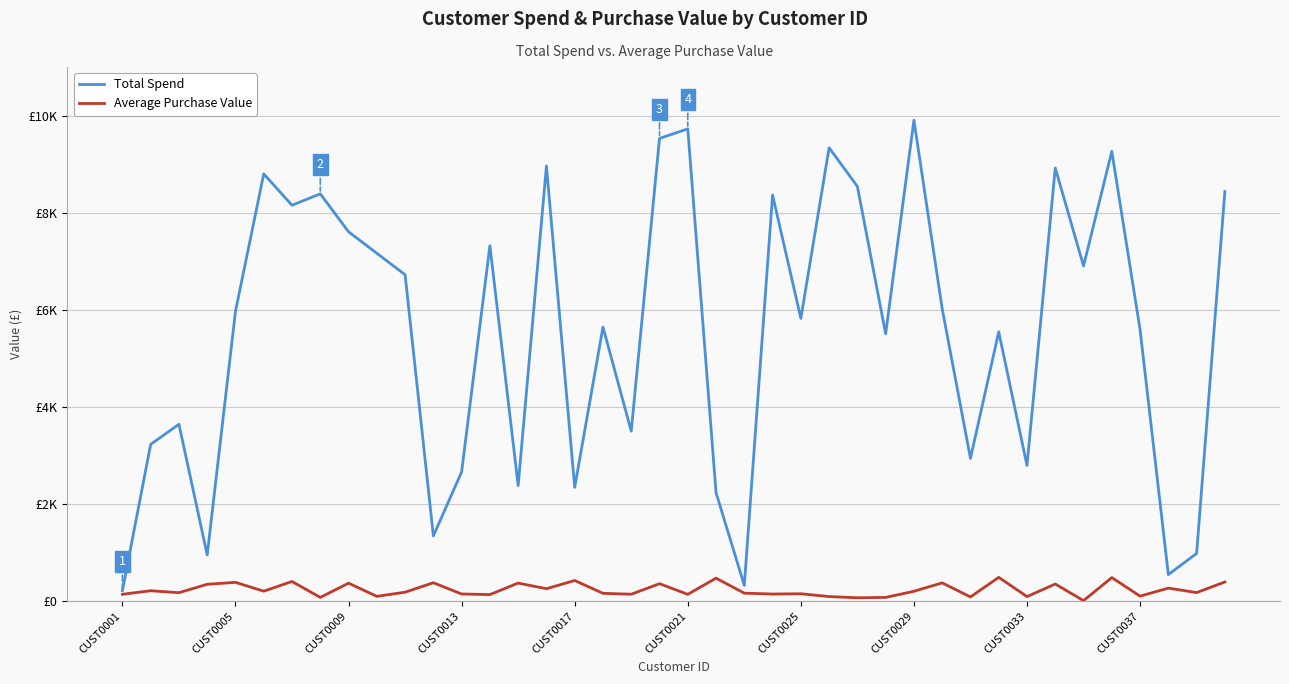

Rank the series by their maximum value, from lowest to highest.

Average Purchase Value, Total Spend